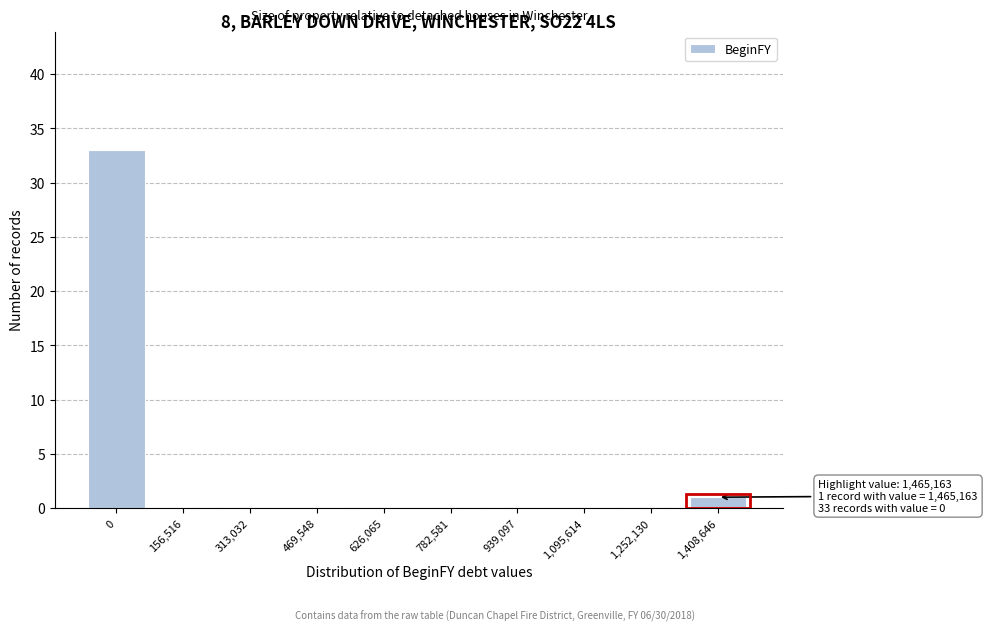

Reading right to left, extract all data points from this chart.

1,408,646=1	1,252,130=0	1,095,614=0	939,097=0	782,581=0	626,065=0	469,548=0	313,032=0	156,516=0	0=33